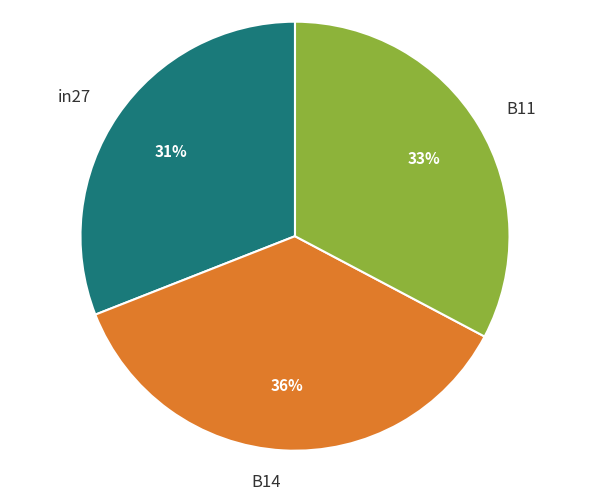

What percentage is the B14 slice, to the nearest percent?

36%